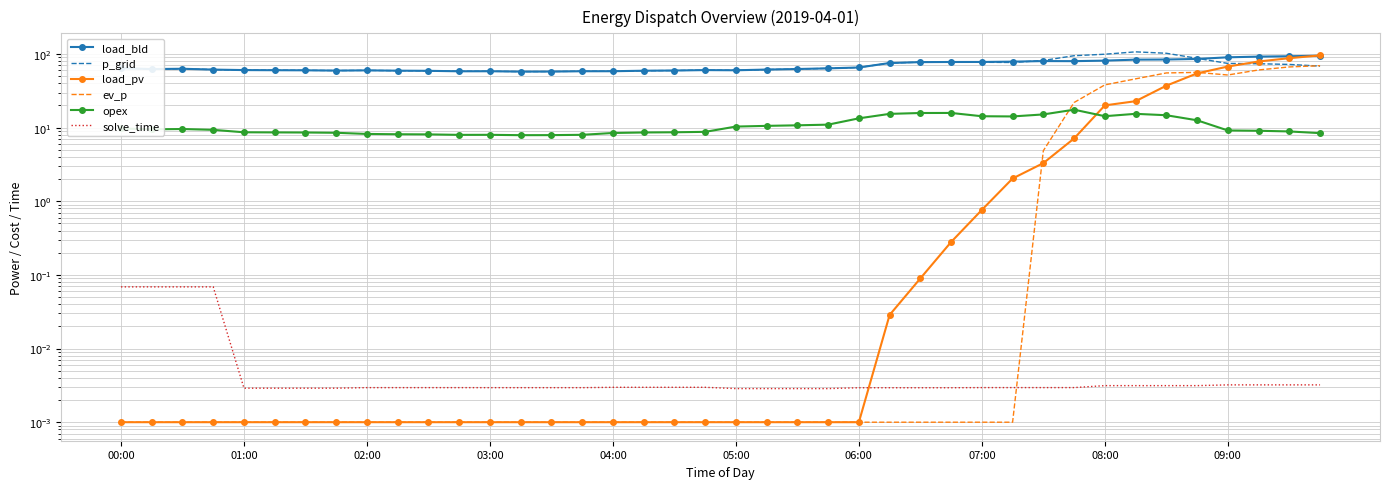

Which series ends up on top after the final intersection of p_grid and load_pv?

load_pv